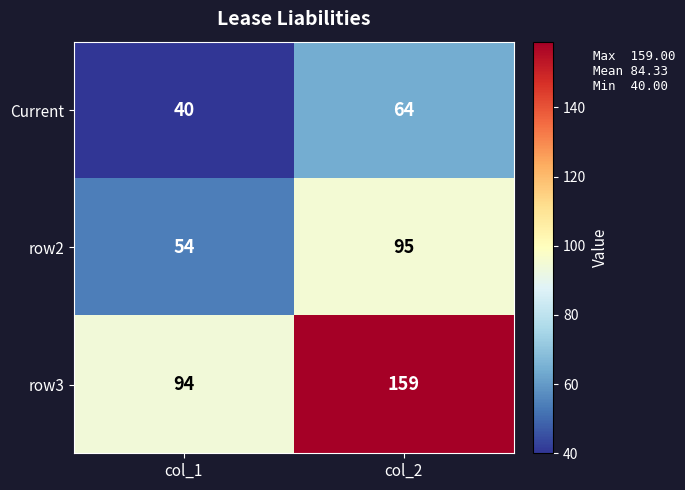

At col_2, list the series in order from largest to smallest.

row3, row2, Current